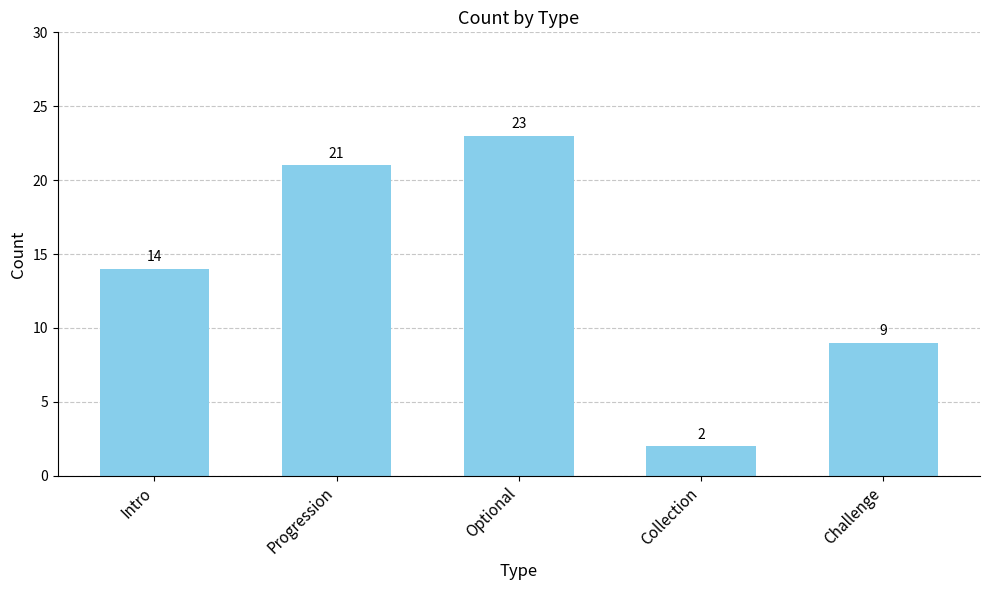

Reading left to right, transcribe all the data shown in this chart.

14	21	23	2	9